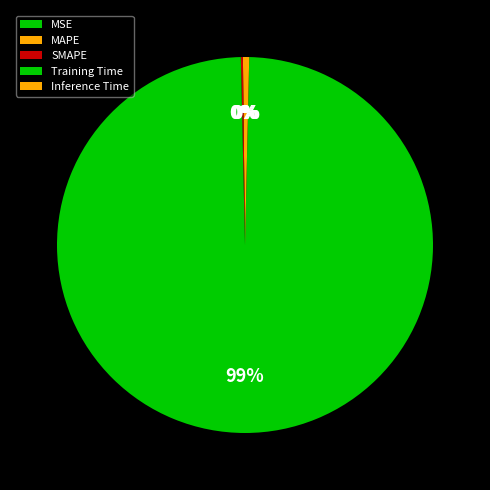

Does any single category account for the majority?

Yes